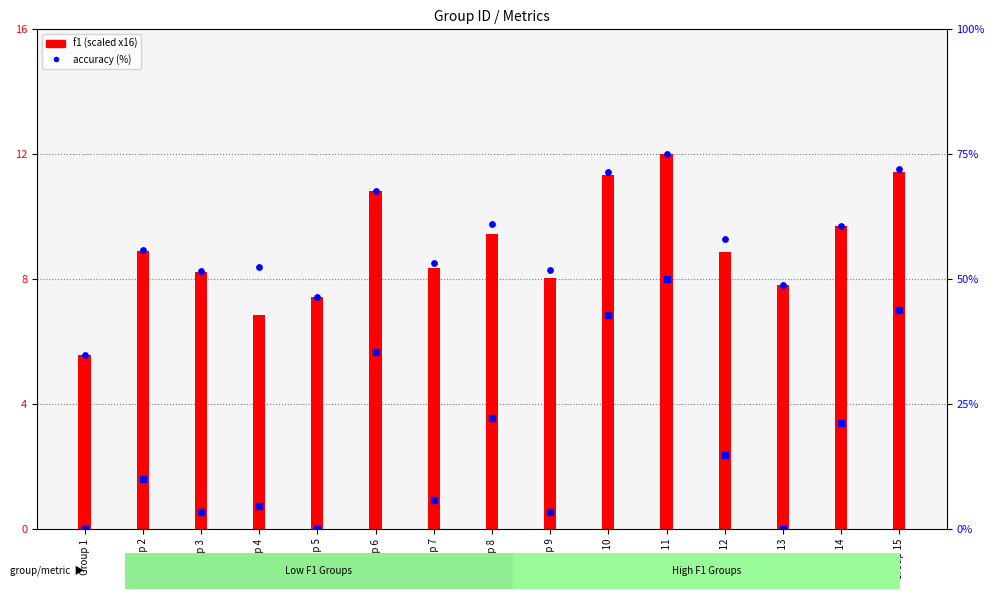

Which series reaches the minimum Y coordinate?

f1 (scaled)